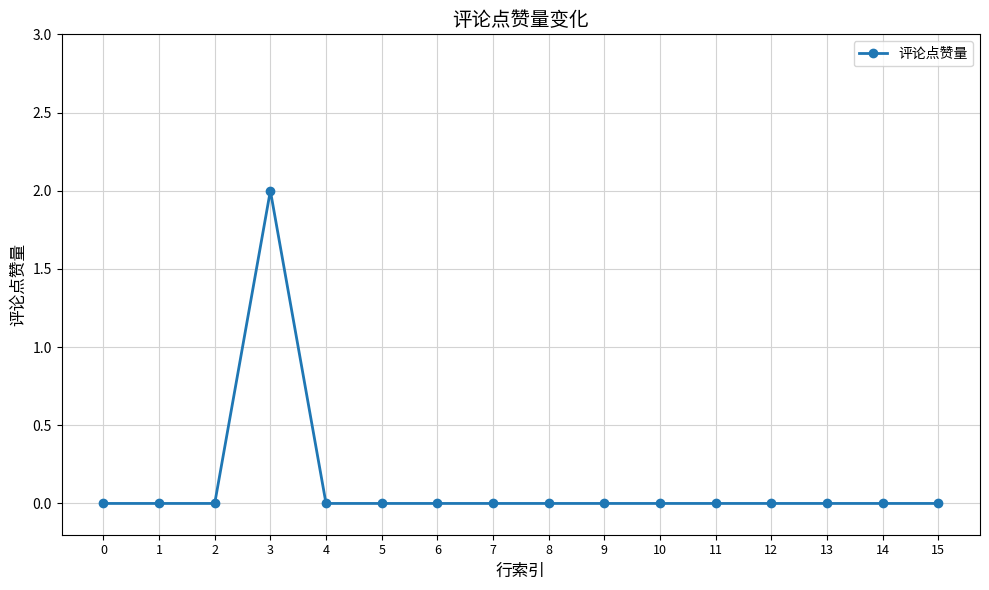

What is the difference between the maximum and second lowest values?

2